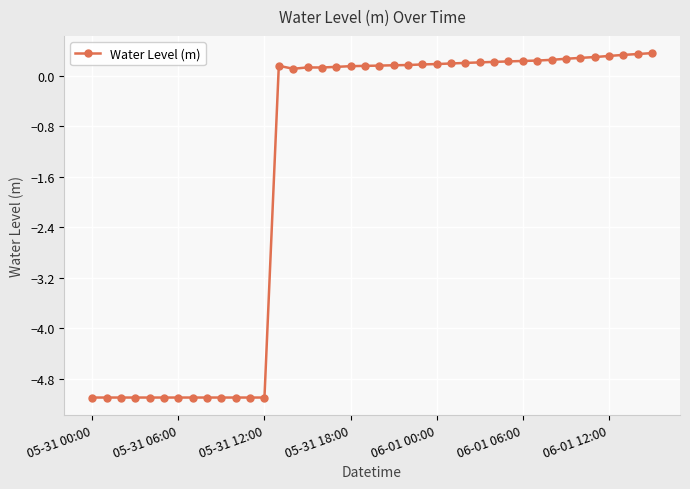

What is the maximum value shown in the chart?

0.4